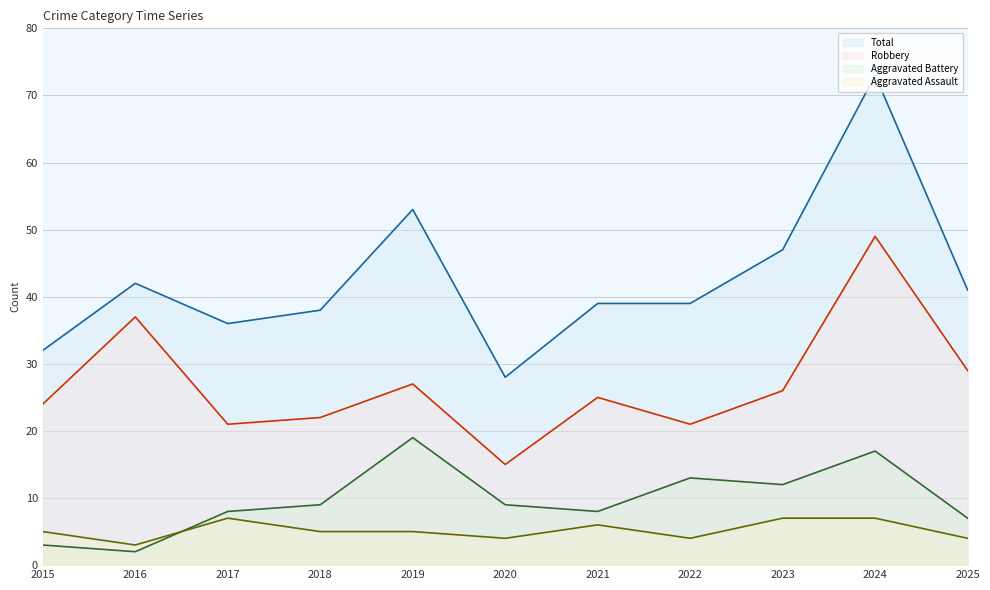

Reading right to left, transcribe all the data shown in this chart.

Total line: 2025=41	2024=73	2023=47	2022=39	2021=39	2020=28	2019=53	2018=38	2017=36	2016=42	2015=32
Robbery line: 2025=29	2024=49	2023=26	2022=21	2021=25	2020=15	2019=27	2018=22	2017=21	2016=37	2015=24
Aggravated Battery line: 2025=7	2024=17	2023=12	2022=13	2021=8	2020=9	2019=19	2018=9	2017=8	2016=2	2015=3
Aggravated Assault line: 2025=4	2024=7	2023=7	2022=4	2021=6	2020=4	2019=5	2018=5	2017=7	2016=3	2015=5